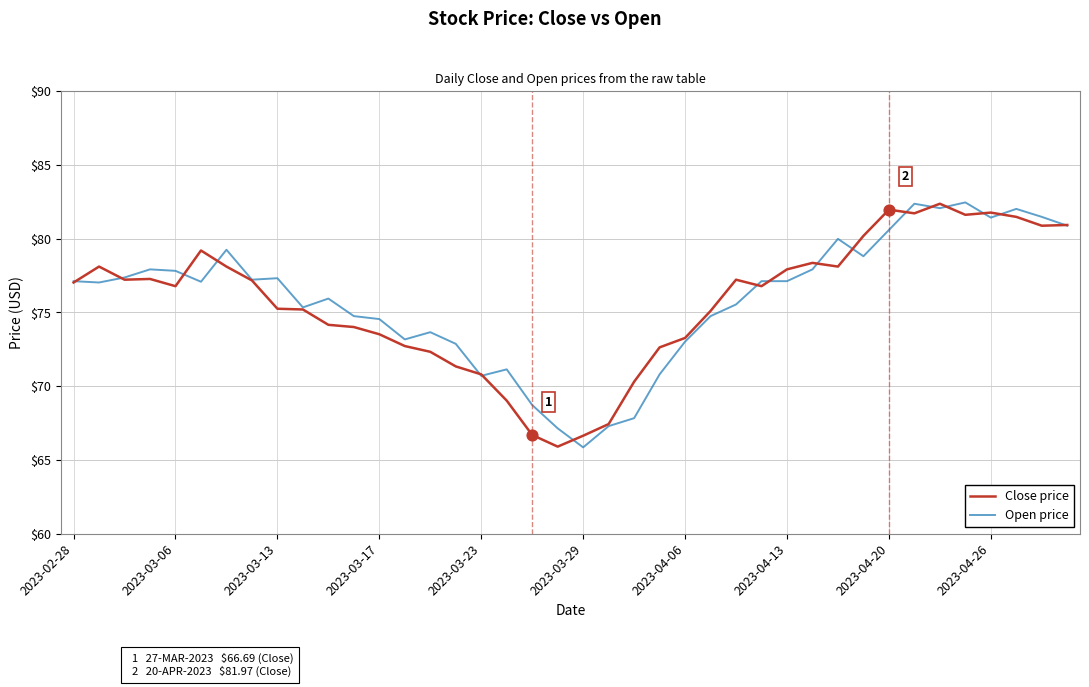

What are all the series names shown in the legend?

Close price, Open price